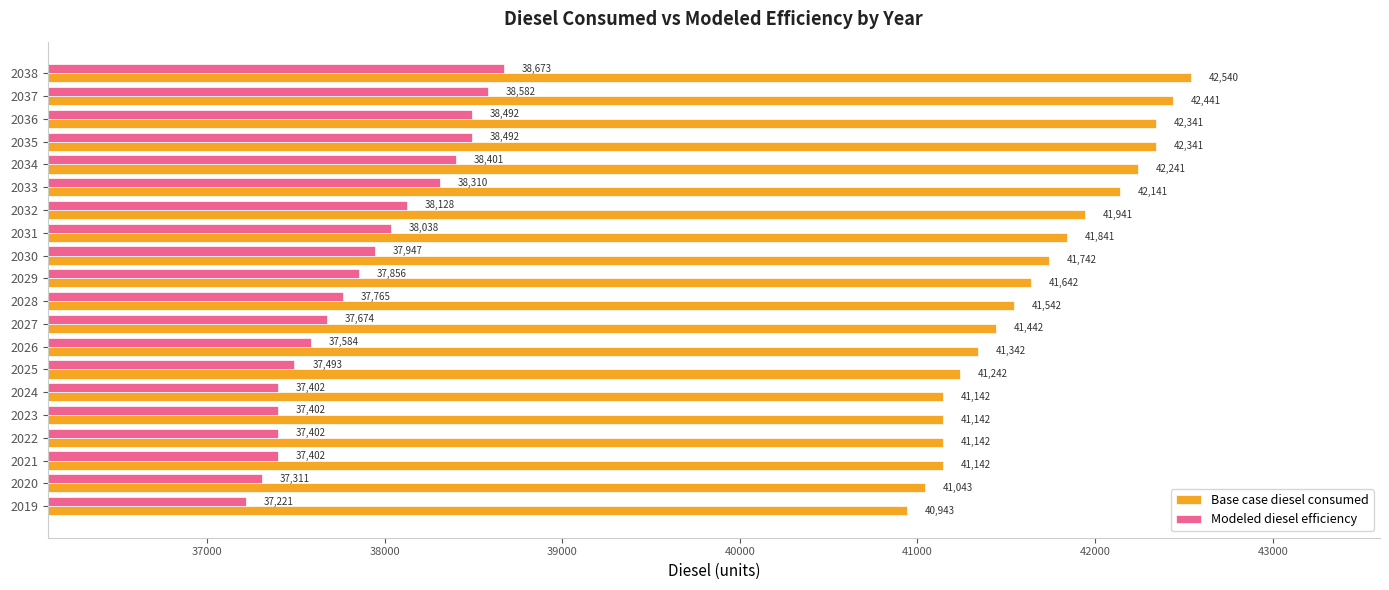

The value of Base case diesel consumed at 2027 is 14204.5. True or false?

False